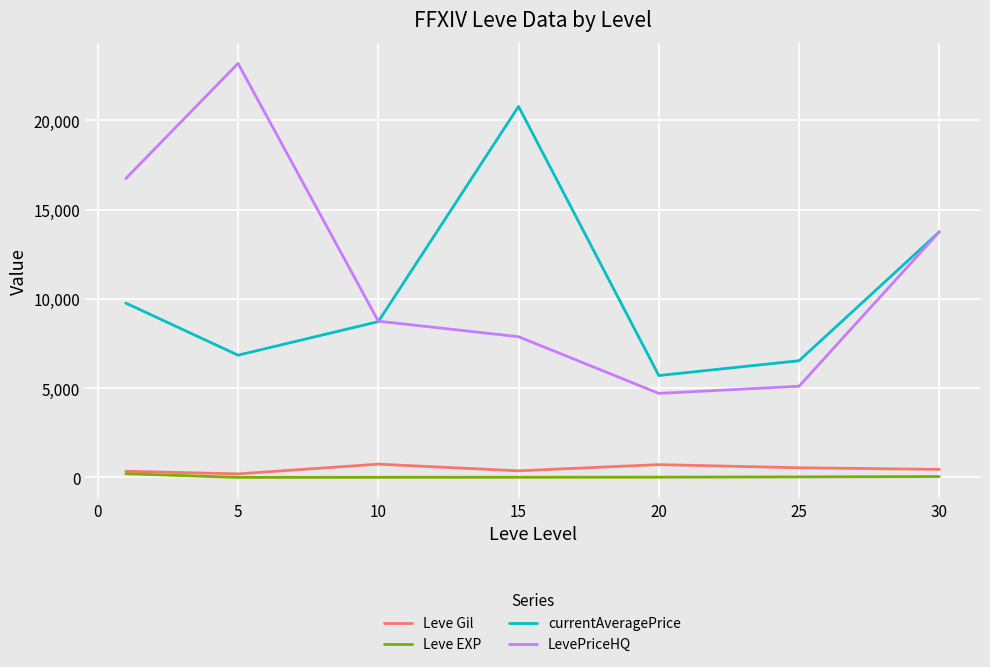

True or false: Leve Gil and LevePriceHQ intersect in this chart.

False